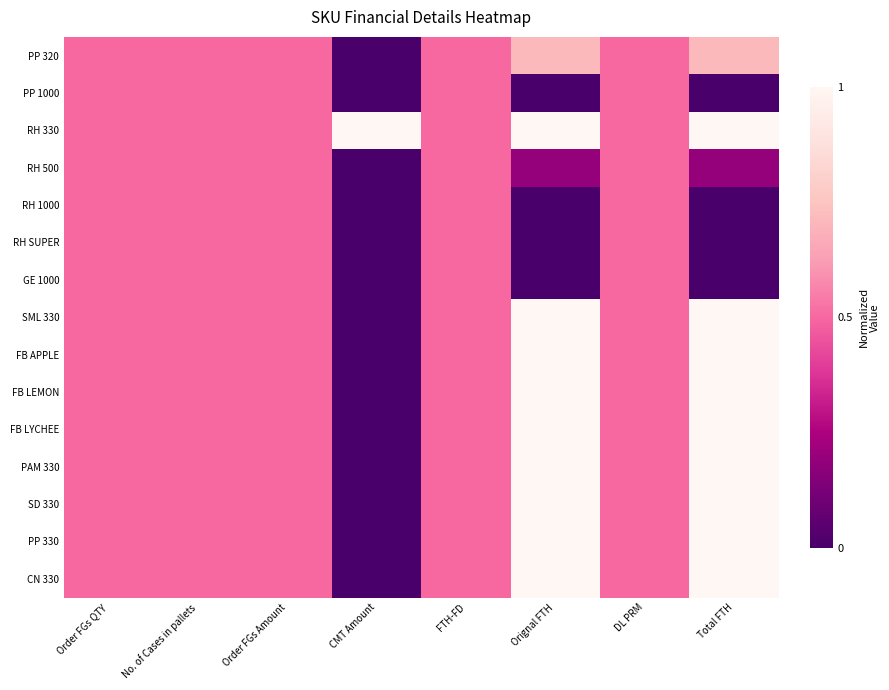

Which label corresponds to the smallest value in the chart?

CMT Amount